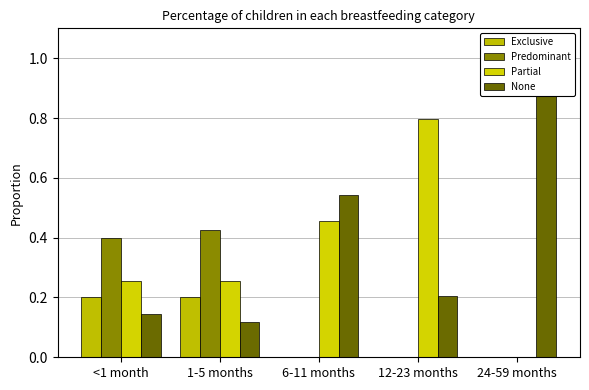

What is the spread (max minus min) of values at 24-59 months?

1.0